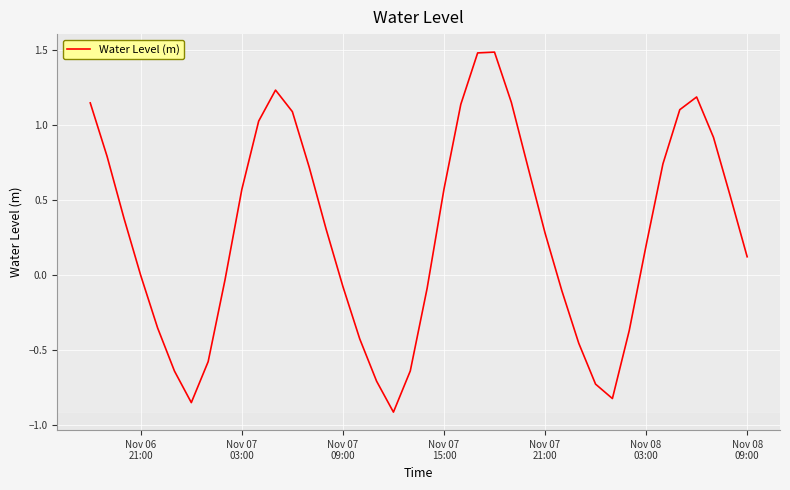

What is the maximum value shown in the chart?

1.5